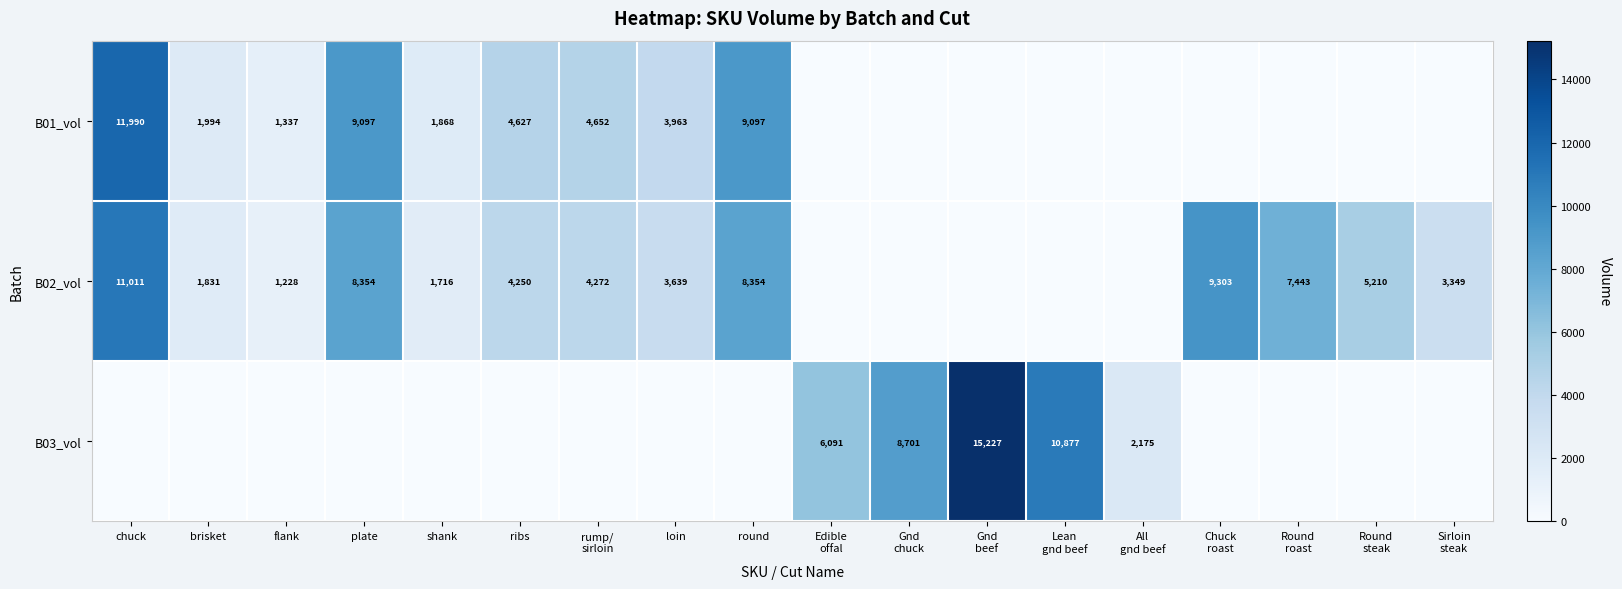

The B02_vol series shows 11011 at chuck. True or false?

True